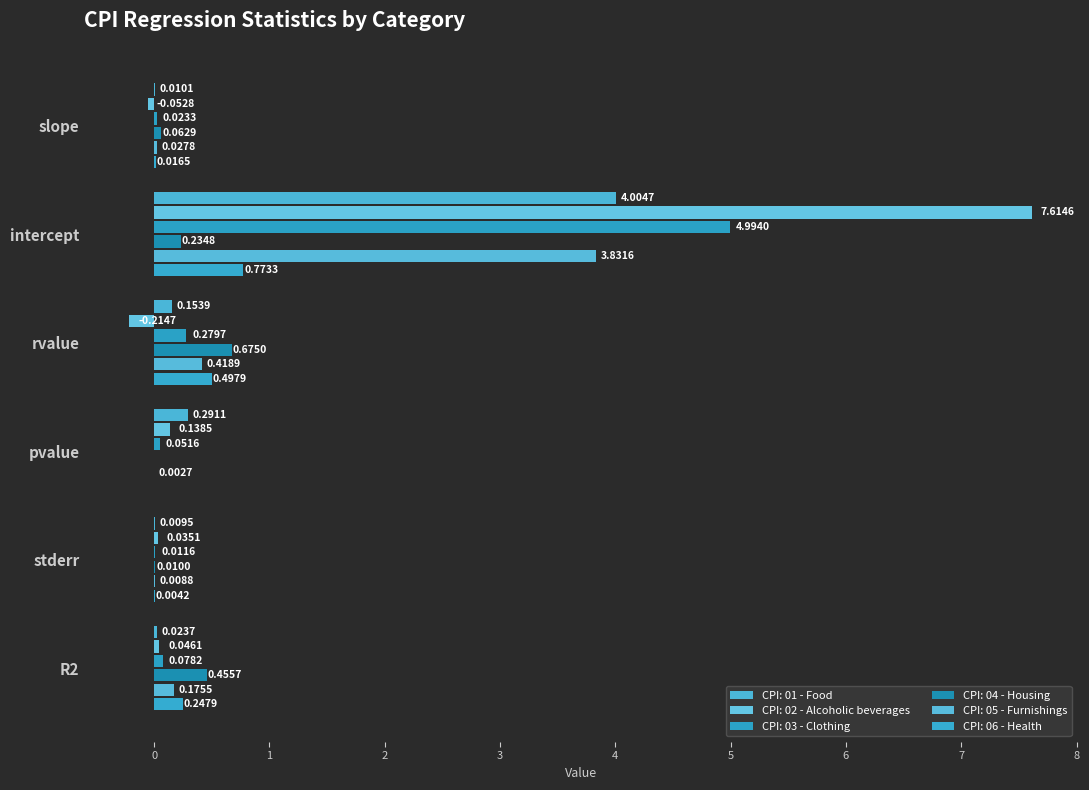

How many values in the CPI: 02 - Alcoholic beverages series exceed 0?

4